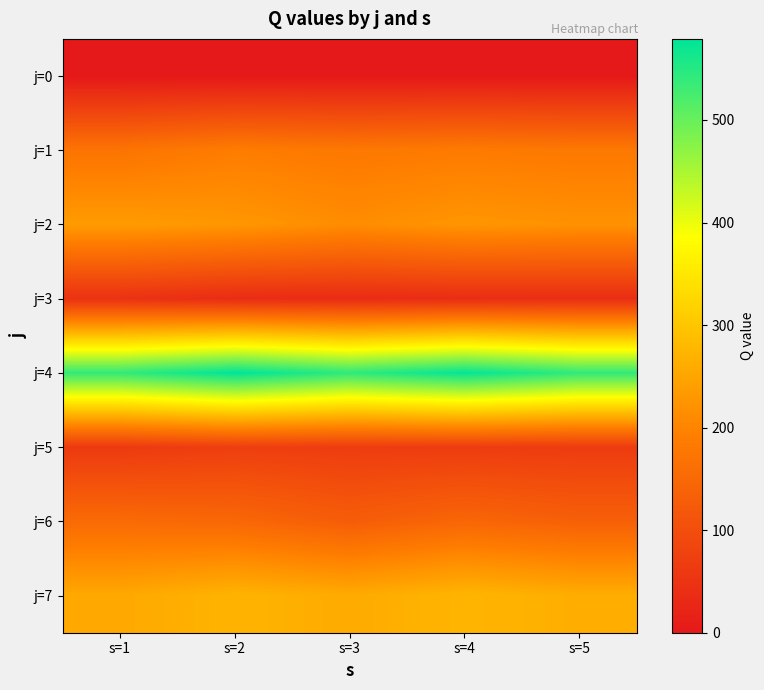

Reading left to right, extract all data points from this chart.

j=0: s=1=0.0	s=2=0.0	s=3=0.0	s=4=0.0	s=5=0.0
j=1: s=1=172.6	s=2=188.5	s=3=180.9	s=4=186.0	s=5=181.2
j=2: s=1=235.8	s=2=229.0	s=3=213.4	s=4=226.8	s=5=221.6
j=3: s=1=46.9	s=2=36.1	s=3=34.9	s=4=37.5	s=5=39.4
j=4: s=1=539.6	s=2=579.1	s=3=542.5	s=4=574.9	s=5=540.5
j=5: s=1=62.6	s=2=70.9	s=3=67.7	s=4=66.8	s=5=65.4
j=6: s=1=154.3	s=2=148.3	s=3=128.7	s=4=146.3	s=5=134.2
j=7: s=1=255.7	s=2=273.2	s=3=258.9	s=4=275.8	s=5=263.1